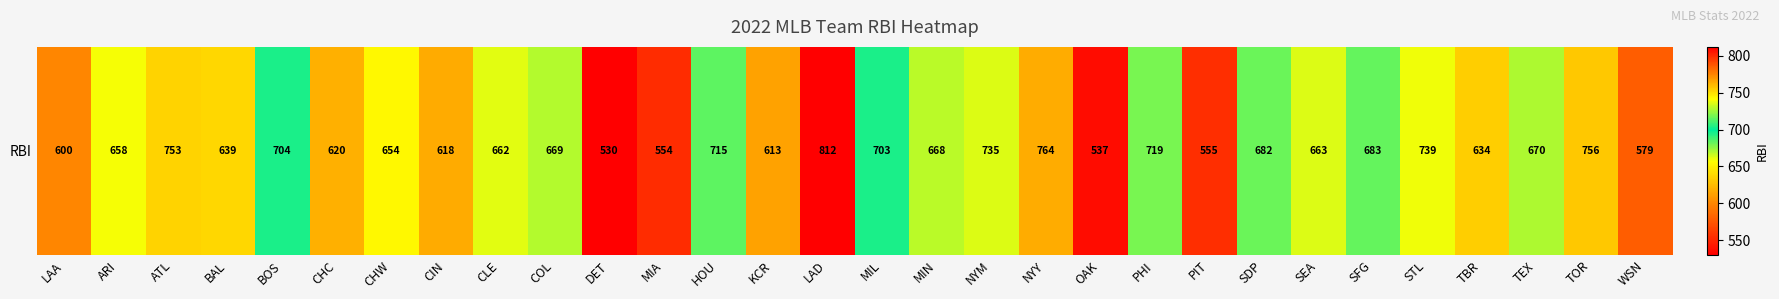

What is the difference between the second highest and second lowest values?

227